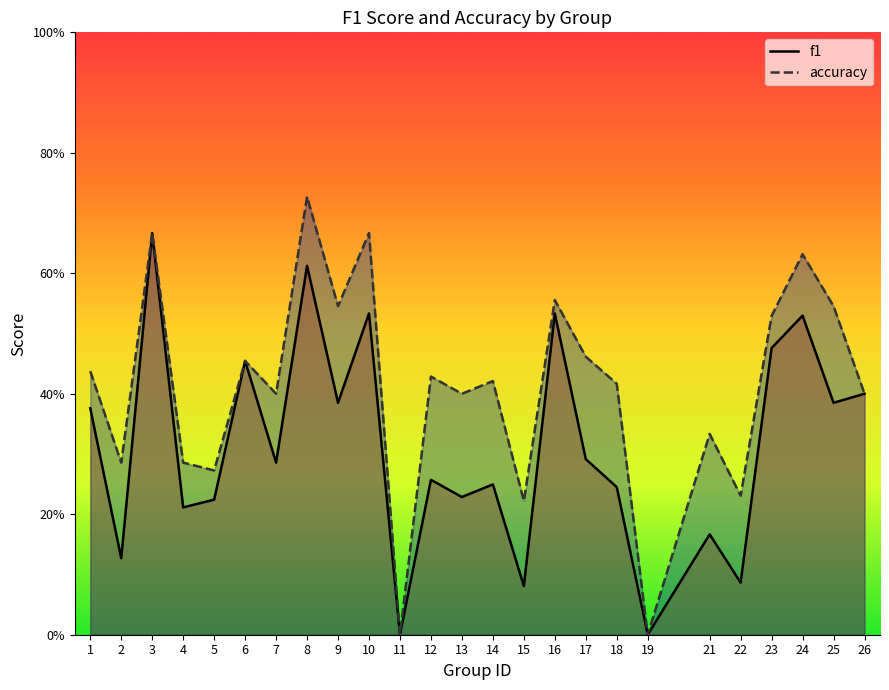

Between 9 and 25, which series saw the biggest shift?

f1